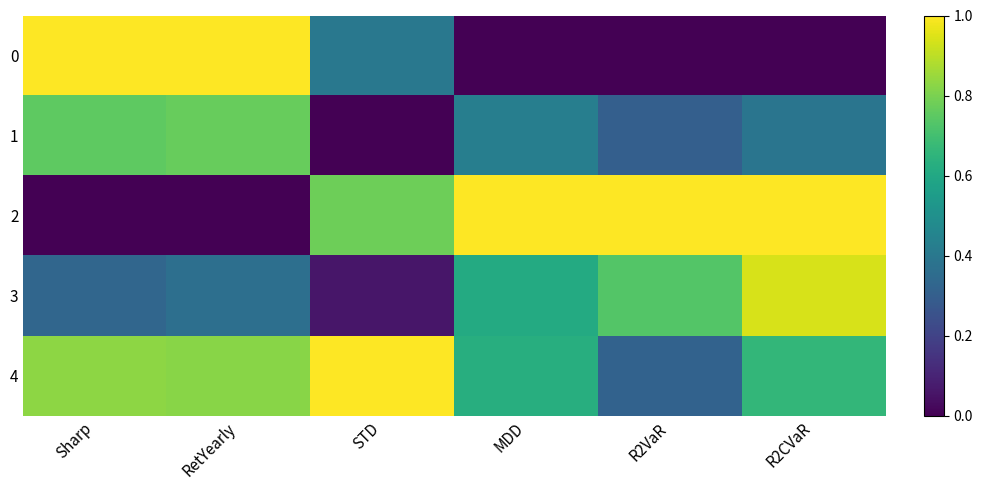

At which category is the sum across all series the highest?

R2CVaR